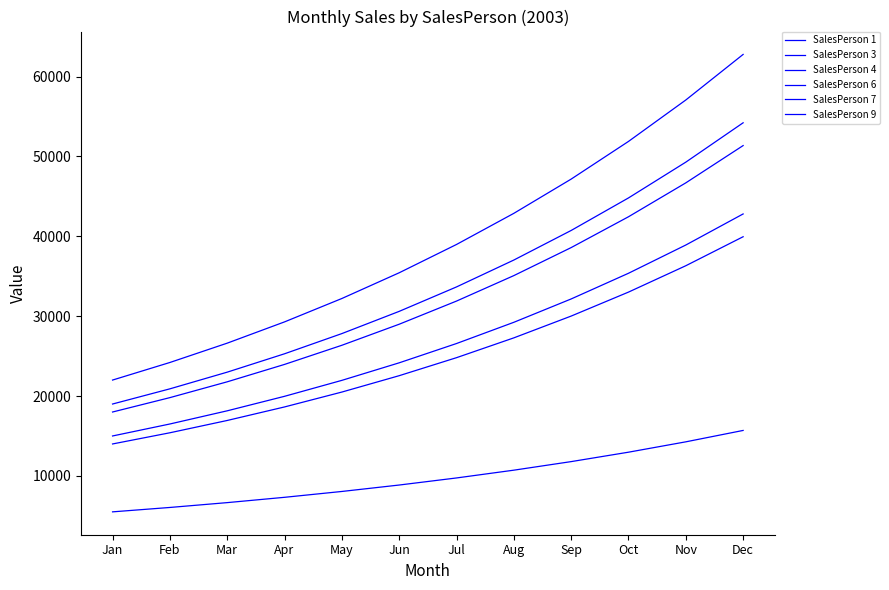

At how many categories does at least one series exceed 32455?

7